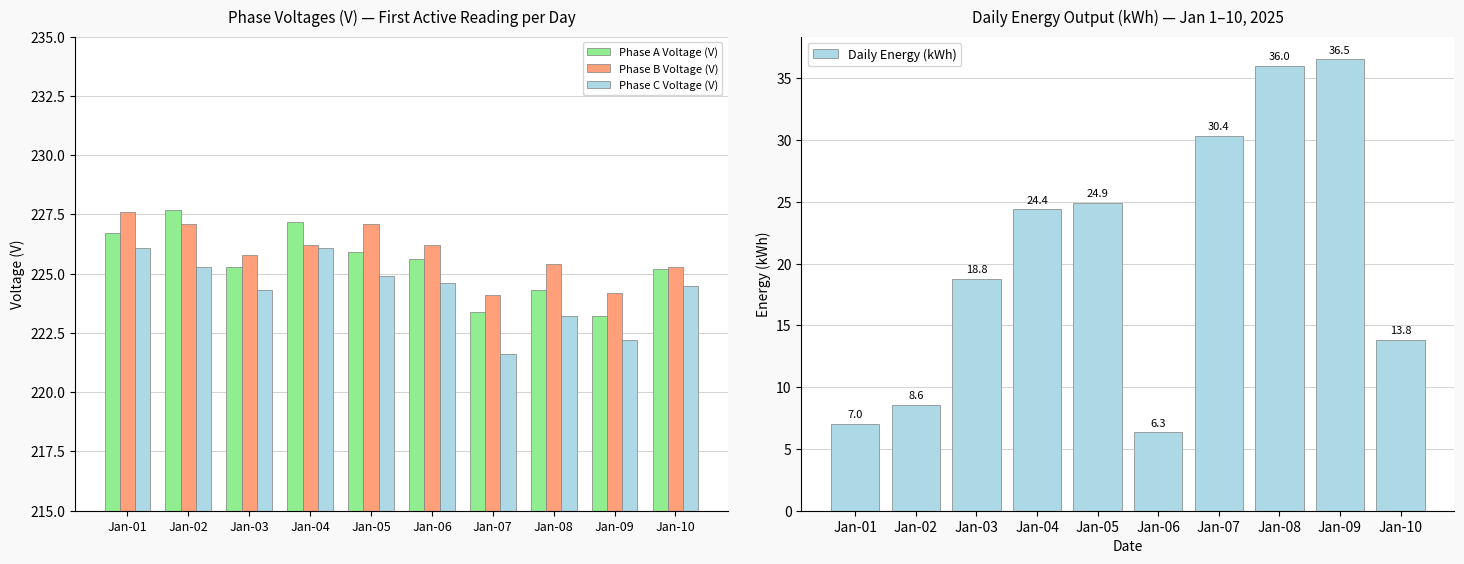

What is the value of the Phase C Voltage (V) bar at the 8th from the left?

223.2